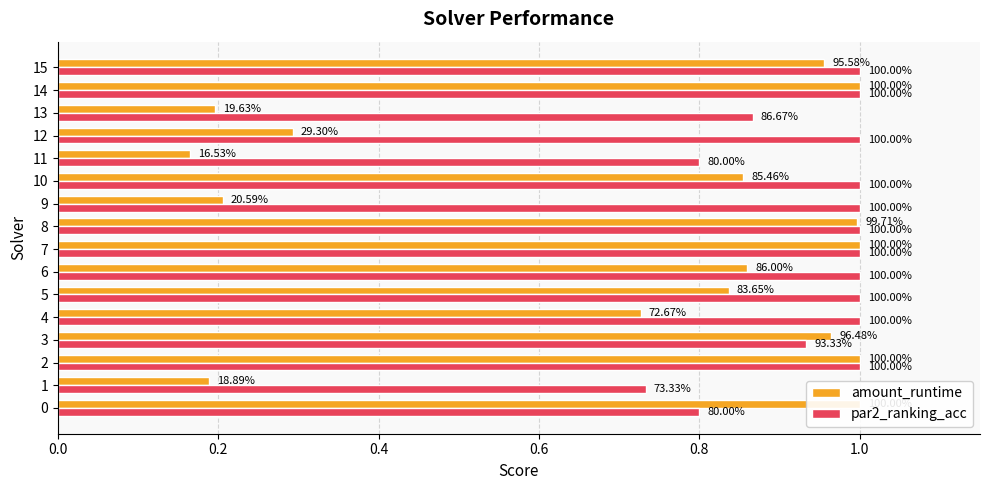

How many bars are there in total?

32